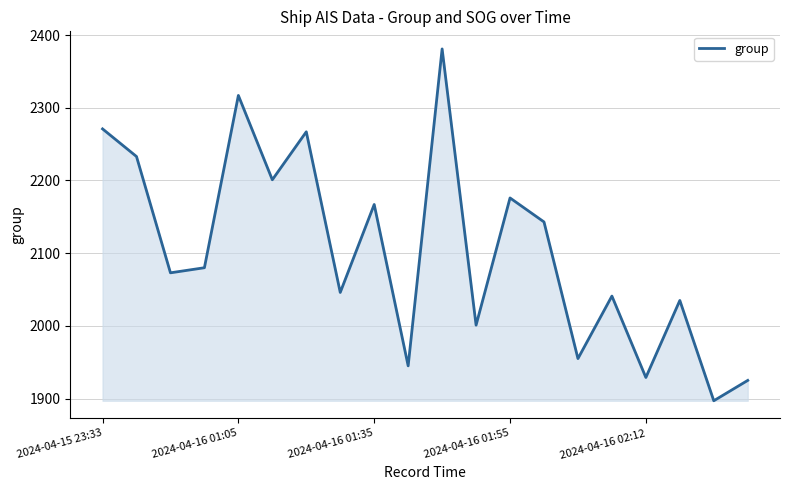

What is the sum of all values?

42083